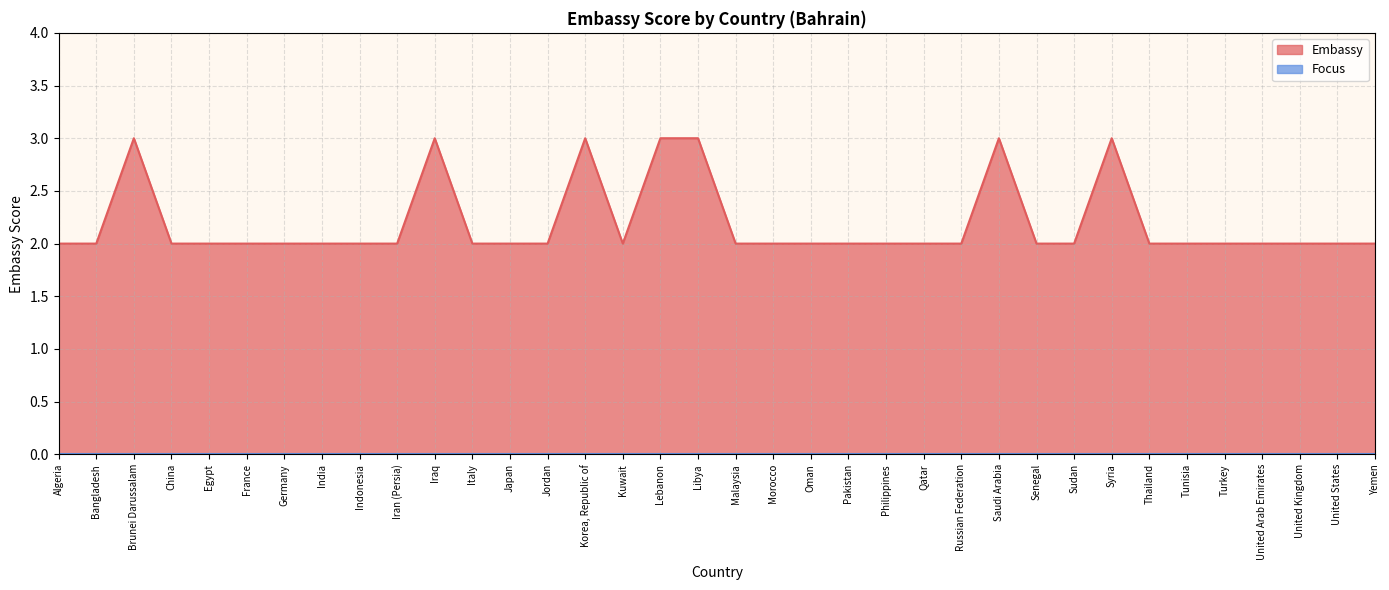

How many values are between 2 and 3?

36